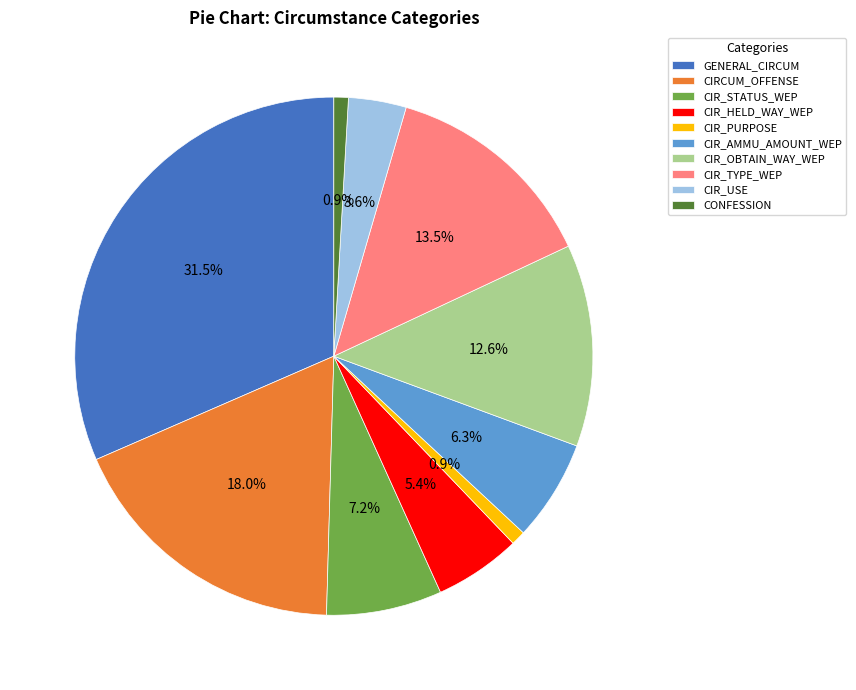

What portion of the pie excludes GENERAL_CIRCUM?

68.5%